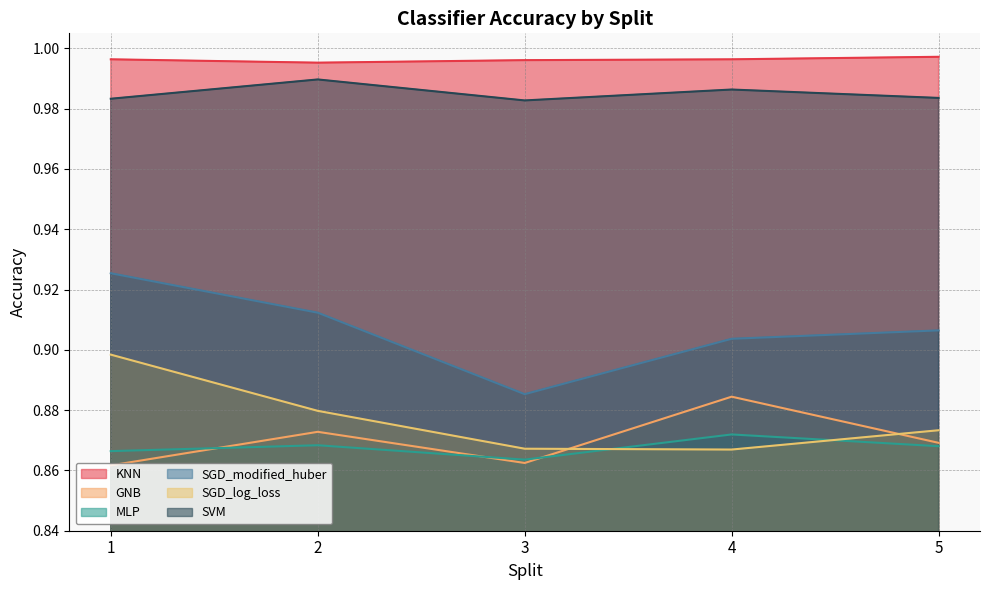

What are all the series names shown in the legend?

KNN, GNB, MLP, SGD_modified_huber, SGD_log_loss, SVM